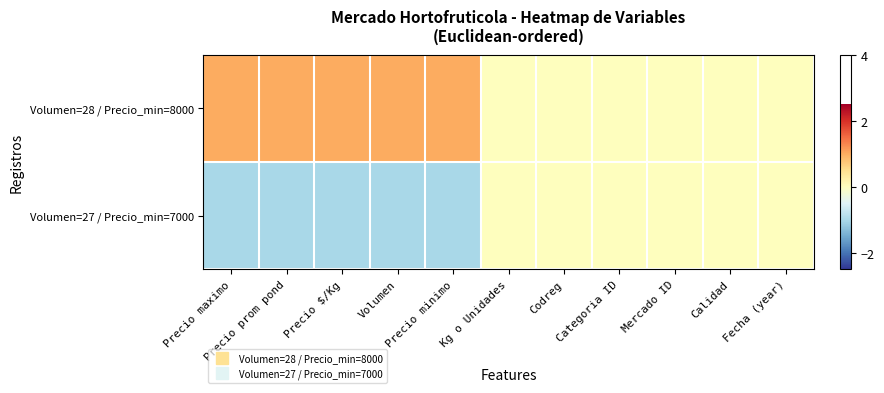

At how many categories does at least one series exceed 0?

5